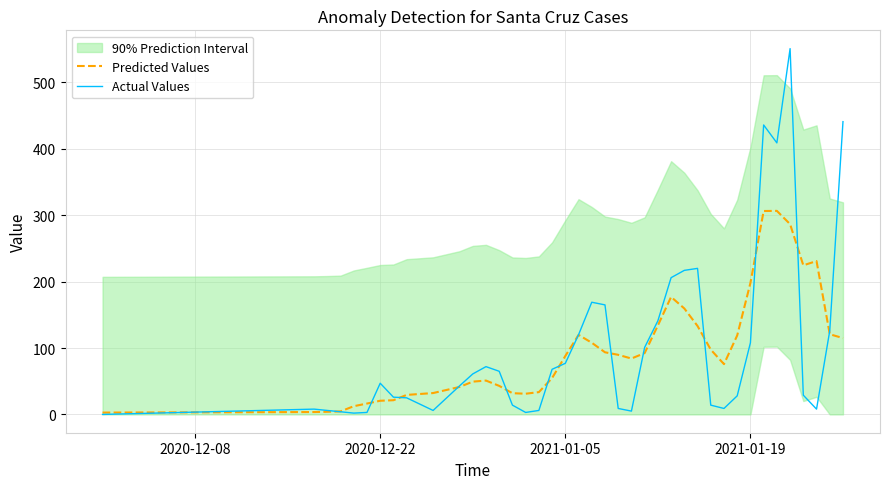

Does the chart display data point markers on the line(s)?

No